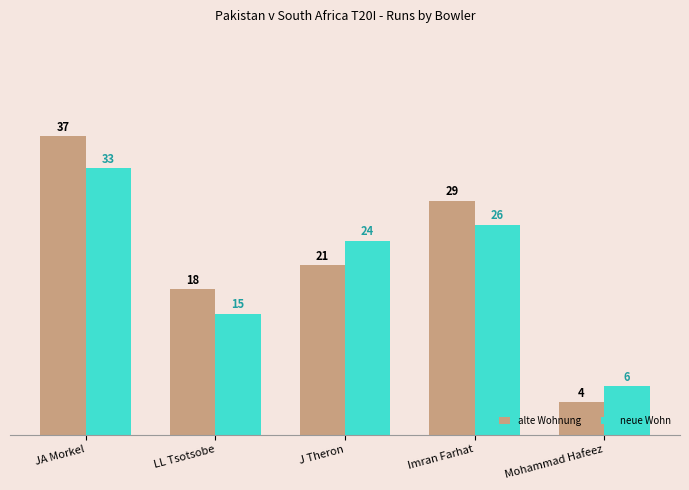

List the series in order of their peak value, lowest first.

neue Wohn, alte Wohnung